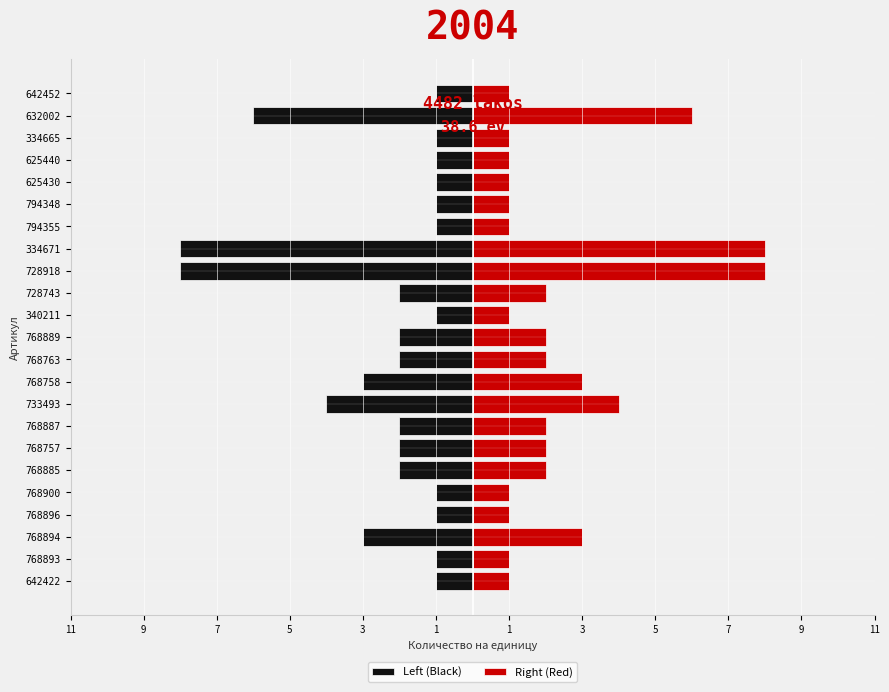

List the series in order of their peak value, lowest first.

Left (Black), Right (Red)